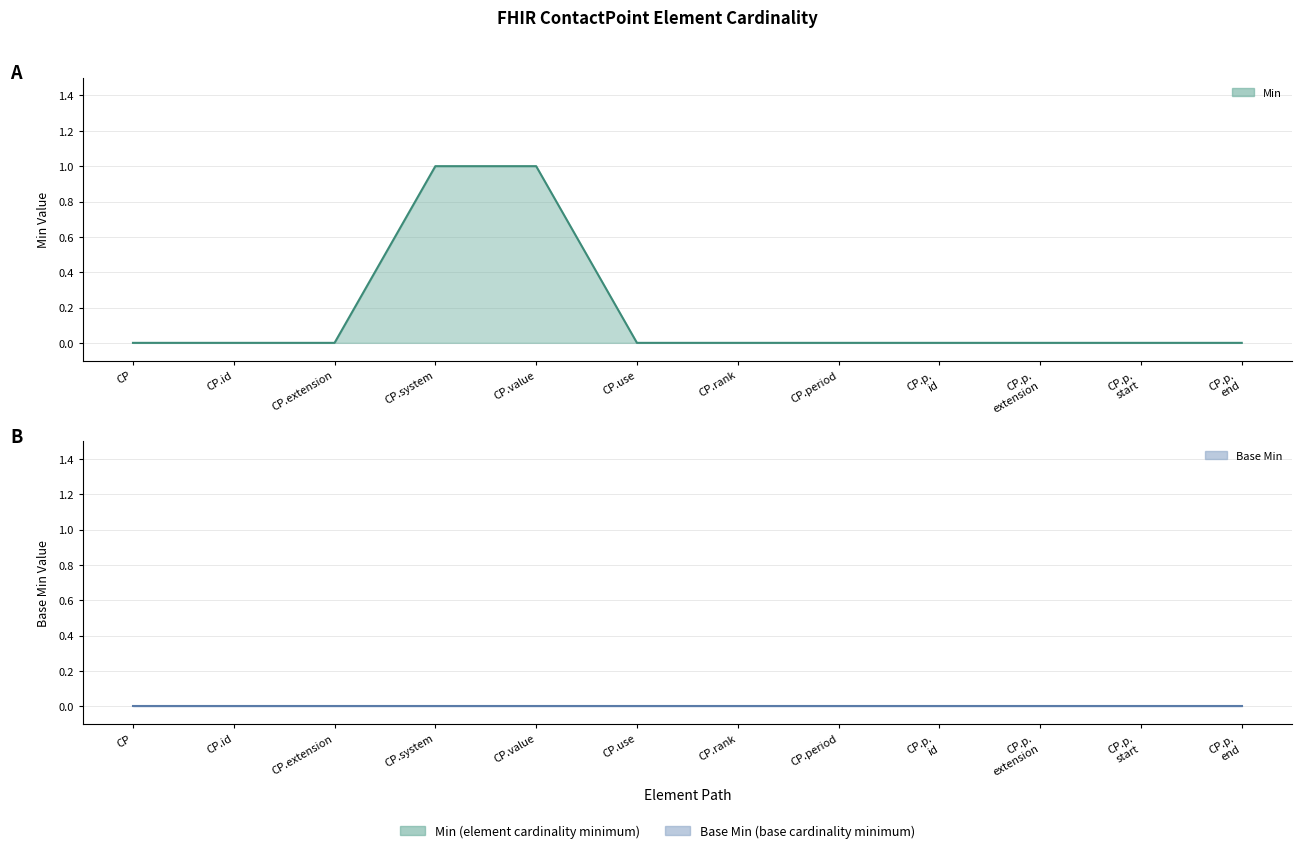

What is the sum of the Min (line) values at CP.value and CP.p.
start?

1